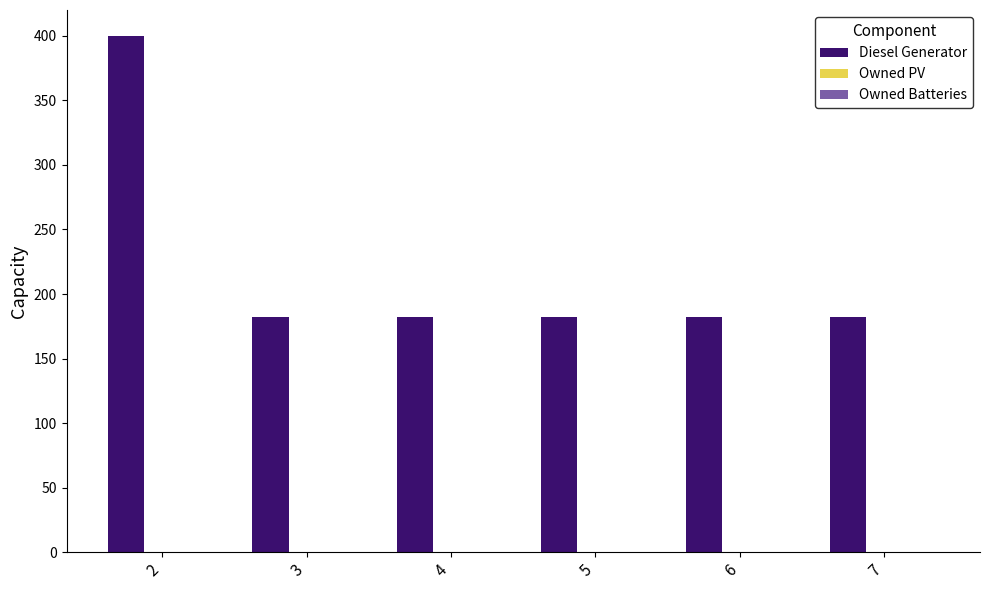

The value at 2 is 665. True or false?

False